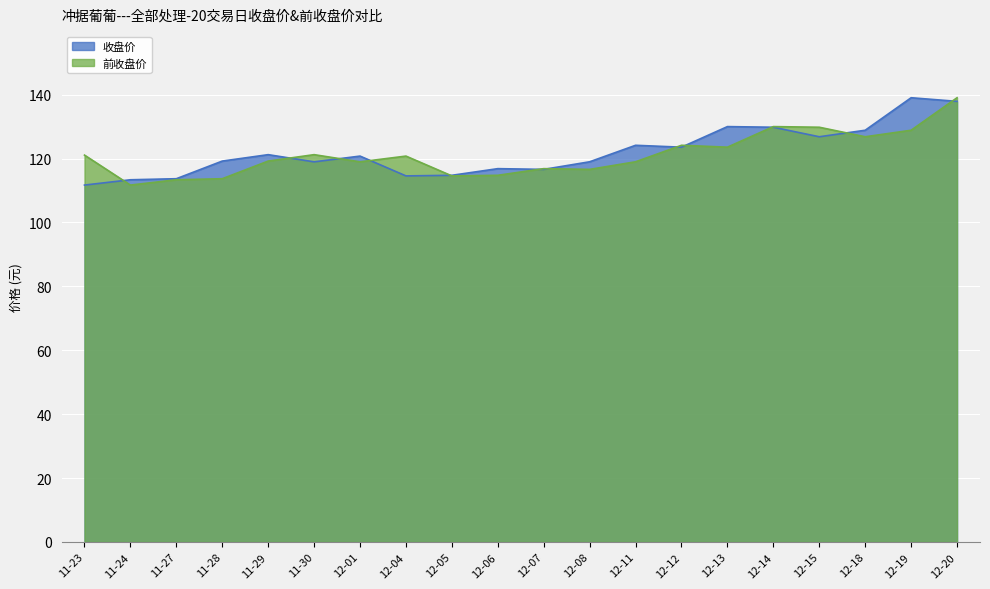

How many interior local valleys does the SHOUJIA series have?

5